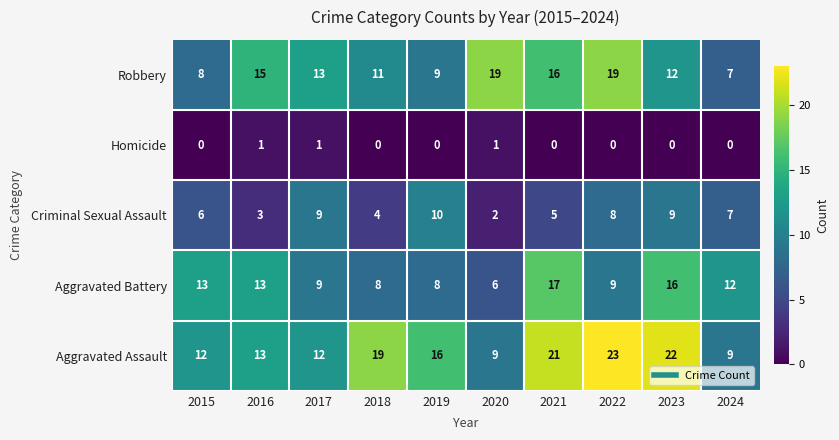

Where does the Aggravated Battery series first go above 12?

2015